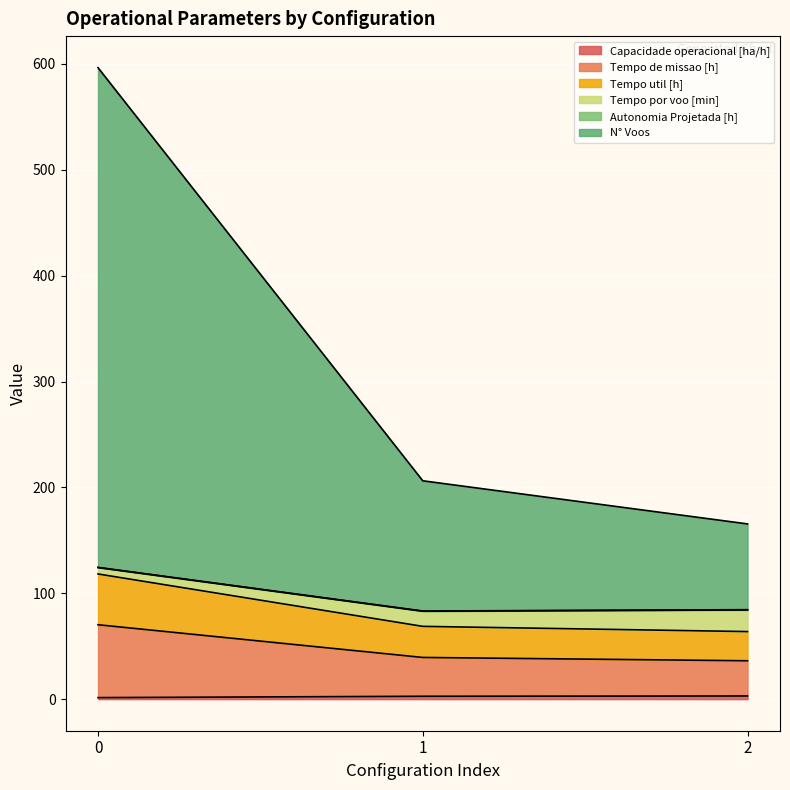

Does the chart display data point markers on the line(s)?

No